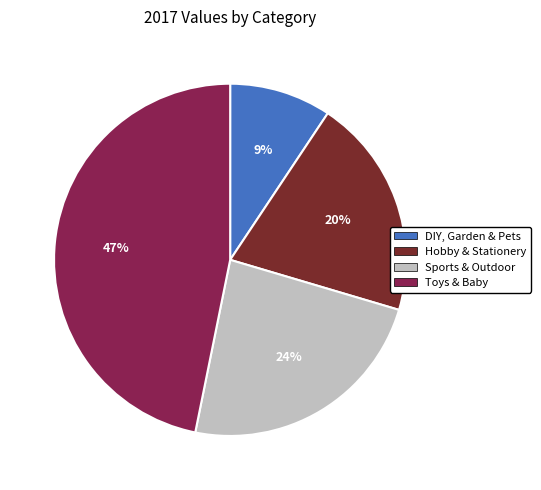

Between Hobby & Stationery and Toys & Baby, which is larger?

Toys & Baby